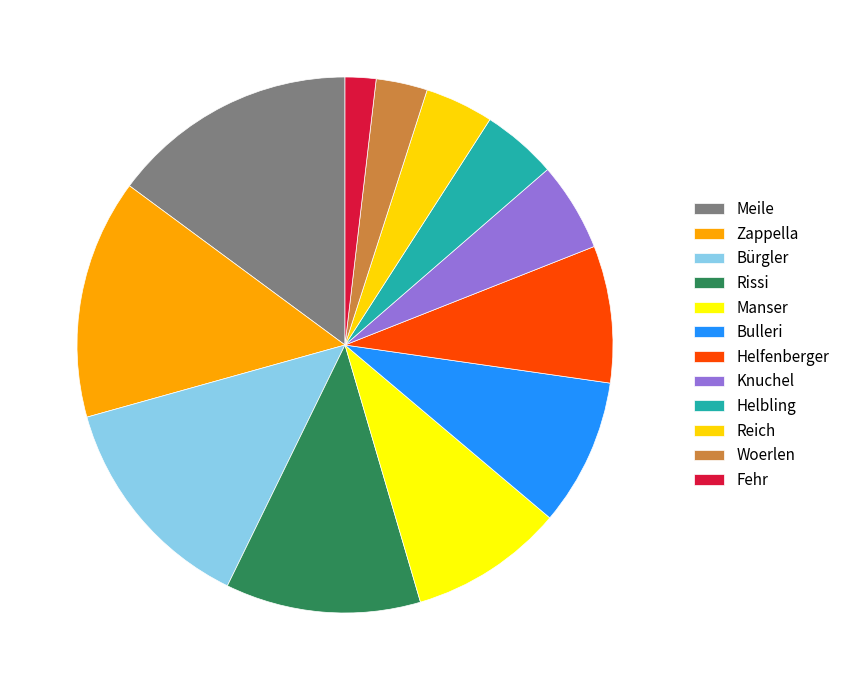

The Woerlen slice represents 3% of the pie. True or false?

True